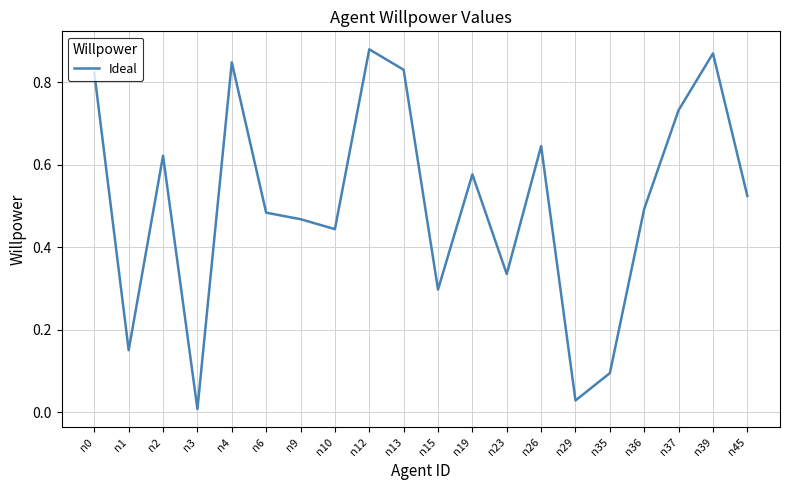

True or false: the data shows 0.0 at n29.

True